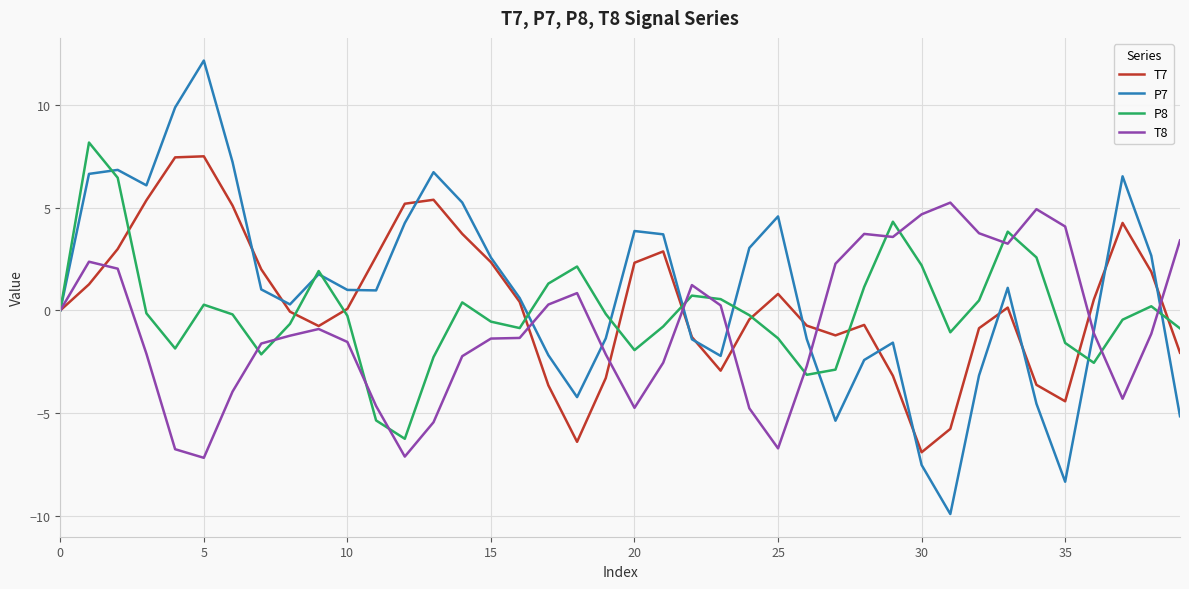

What is the maximum value for T7?

7.5